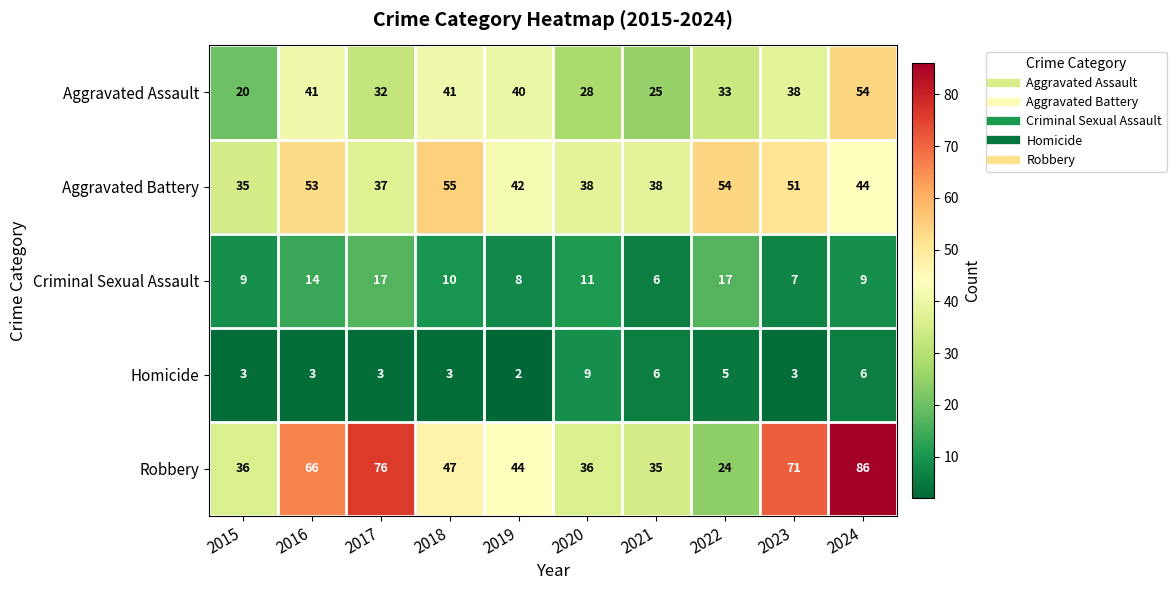

At how many categories does at least one series exceed 48?

6